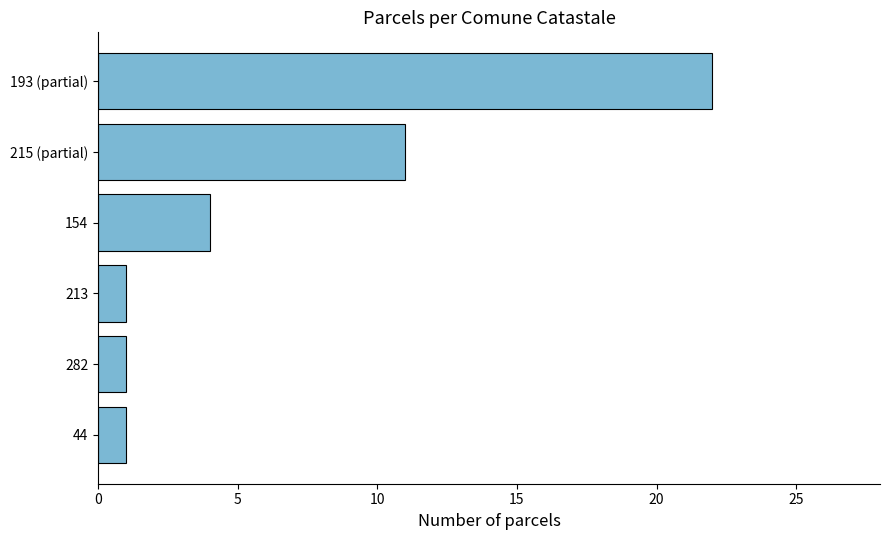

What value does the data have at 215 (partial)?

11